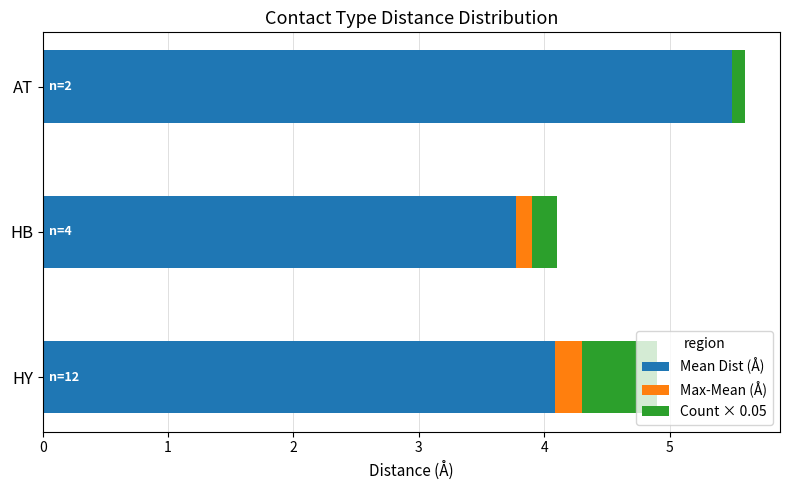

What is the total value across all series at HY?

4.9